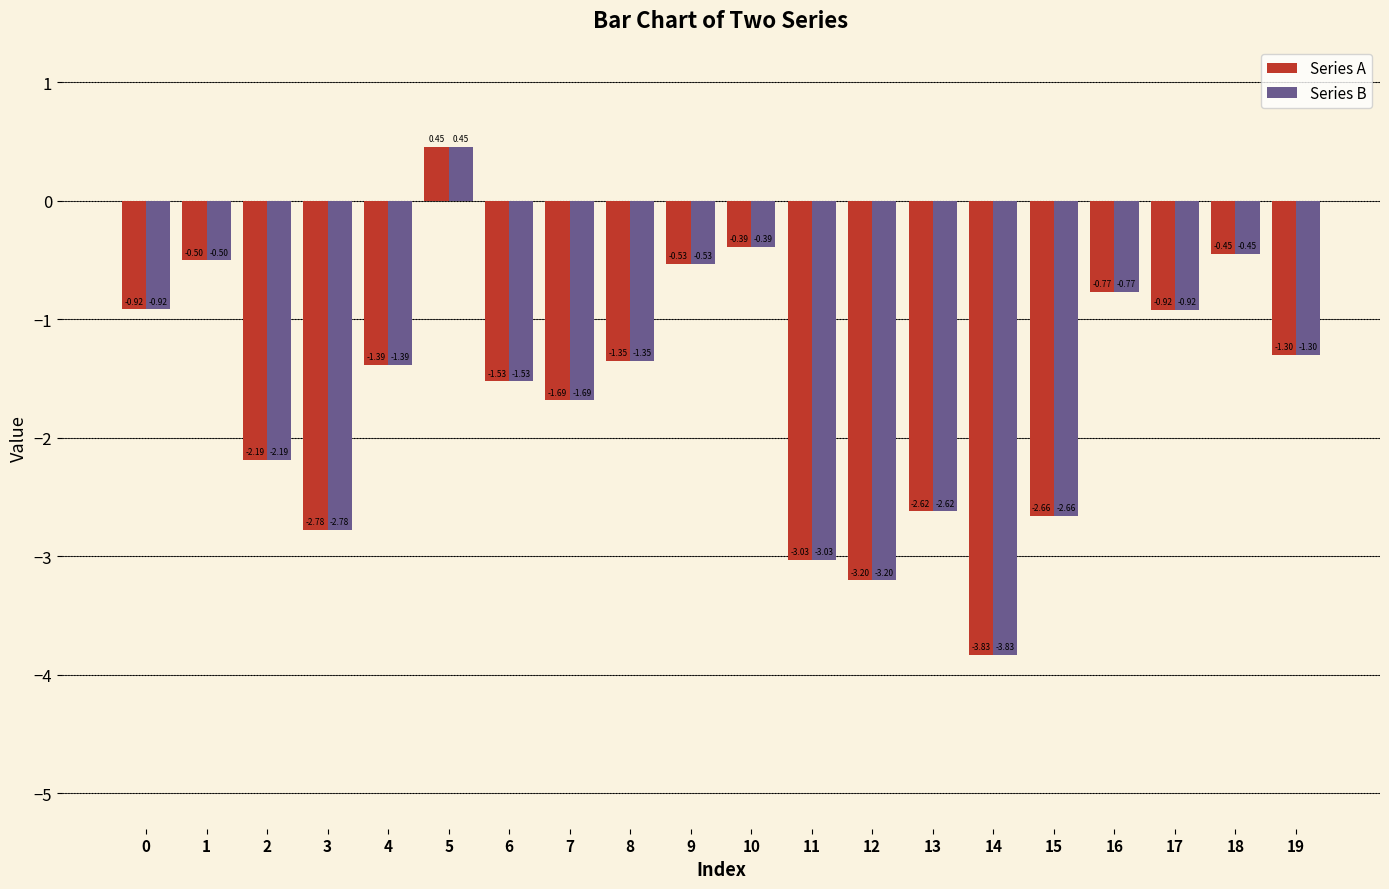

The Series B series shows -2.2 at 2. True or false?

True